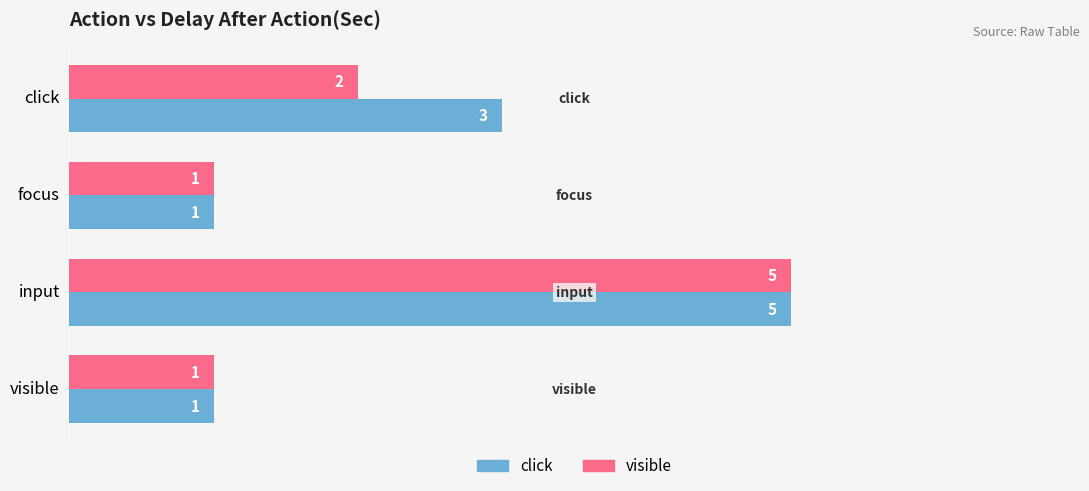

The visible series shows 3 at input. True or false?

False